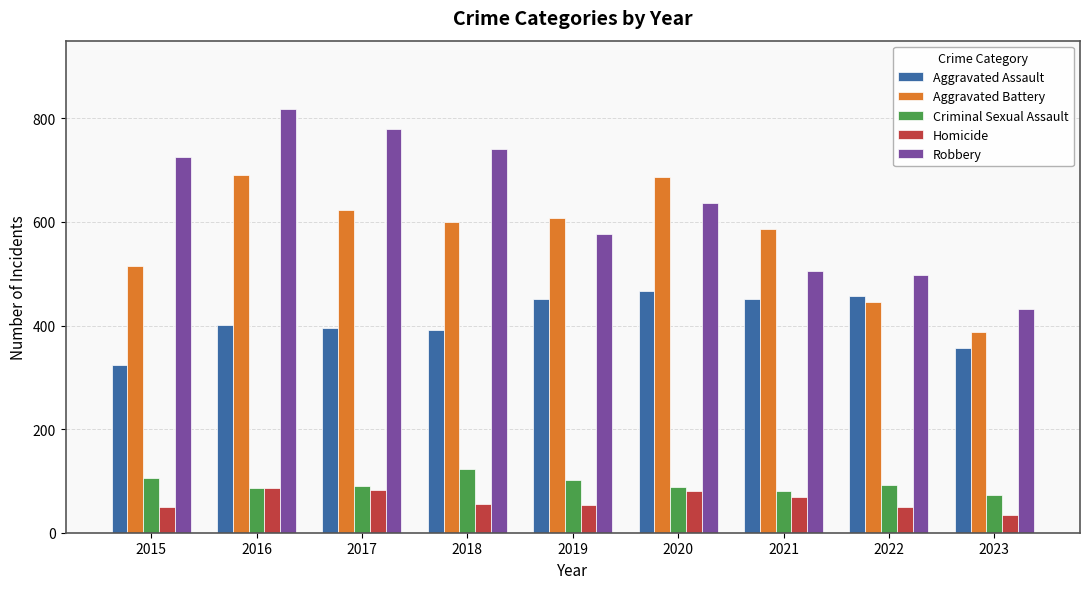

At how many categories does at least one series exceed 441?

8